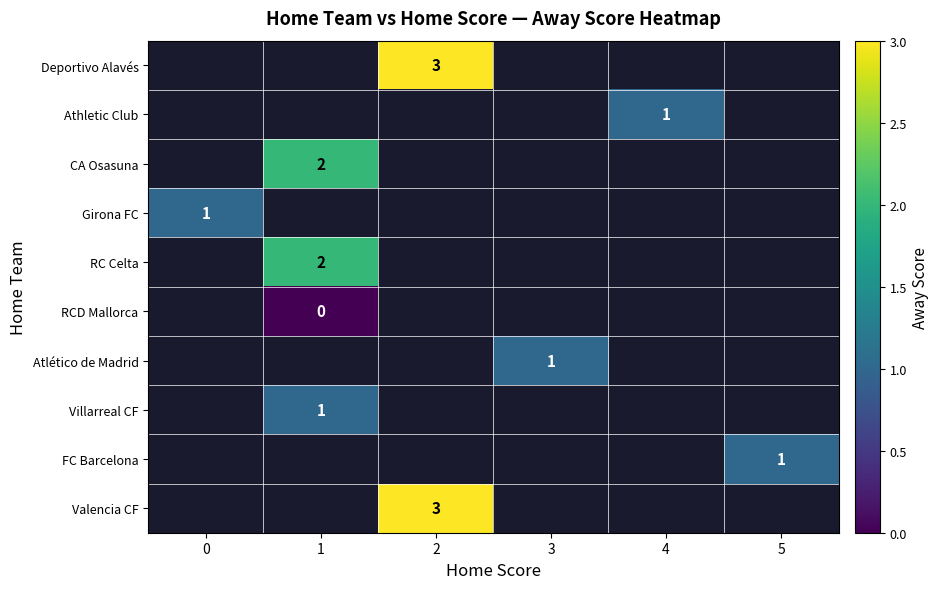

True or false: CA Osasuna has a value of 2 at 1.

True